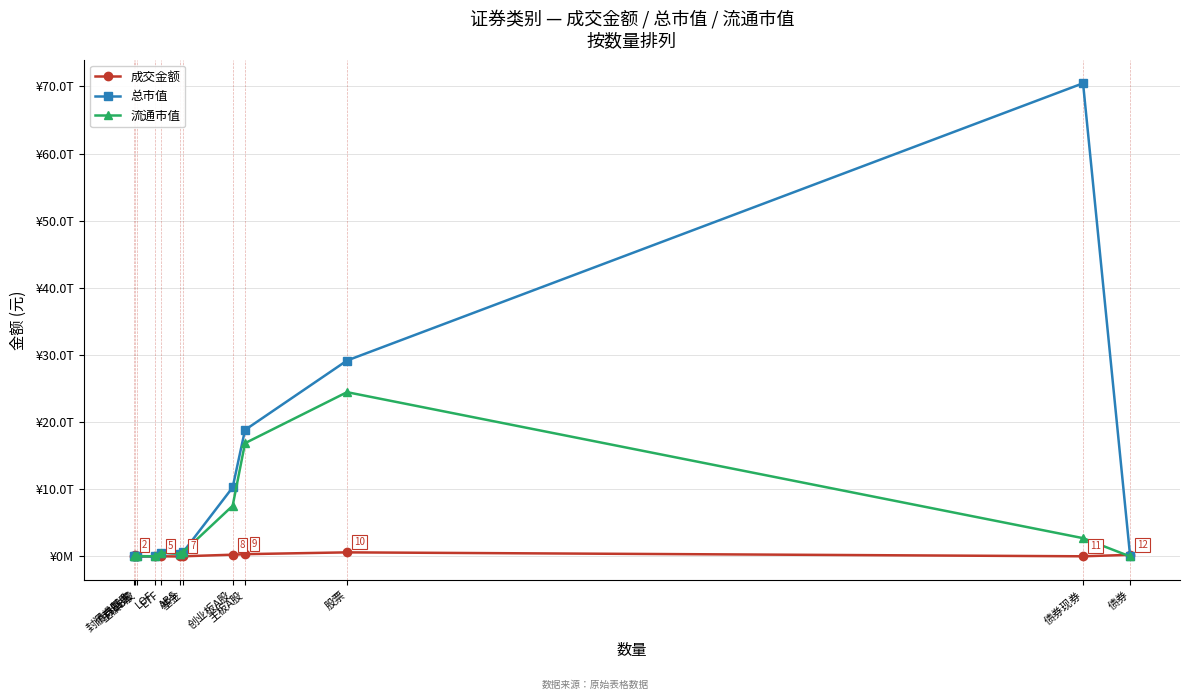

True or false: 总市值 has more than 1 points higher than both neighbors.

True